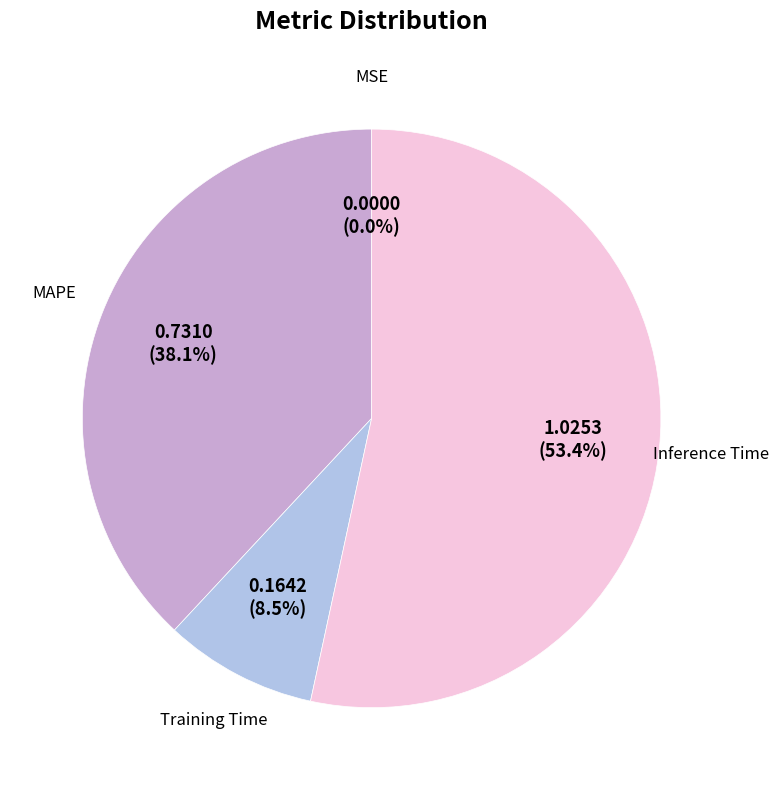

Is Training Time the majority of the pie?

No